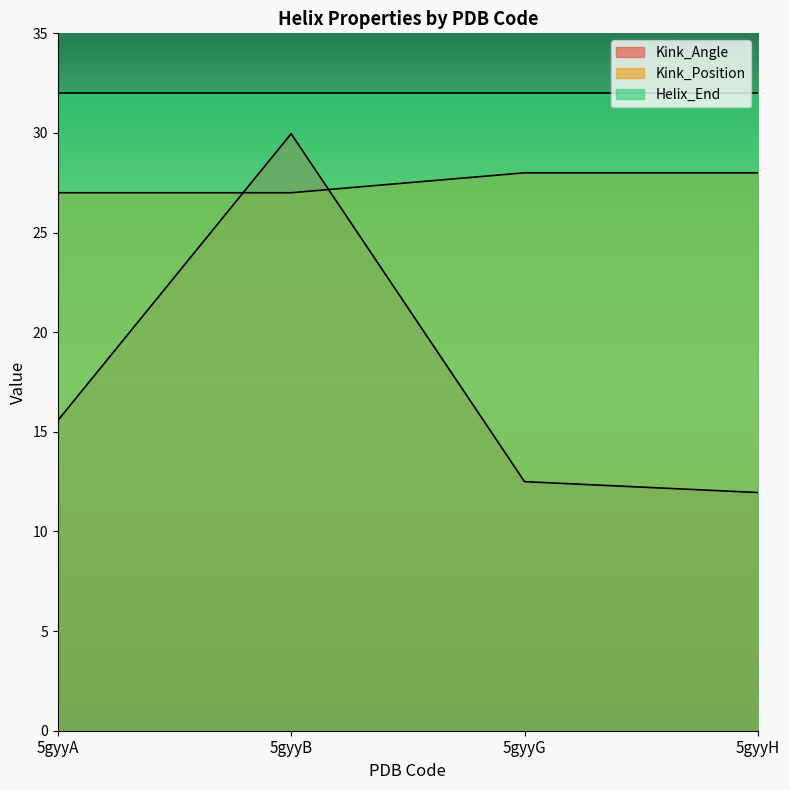

The Kink_Position series shows 27.0 at 5gyyB. True or false?

True